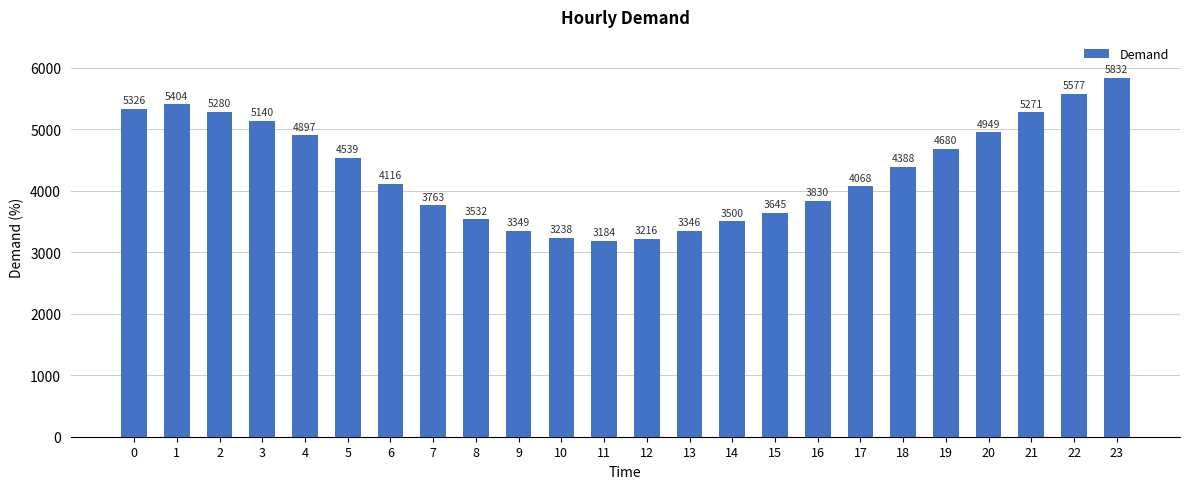

What is the greatest value displayed?

5832